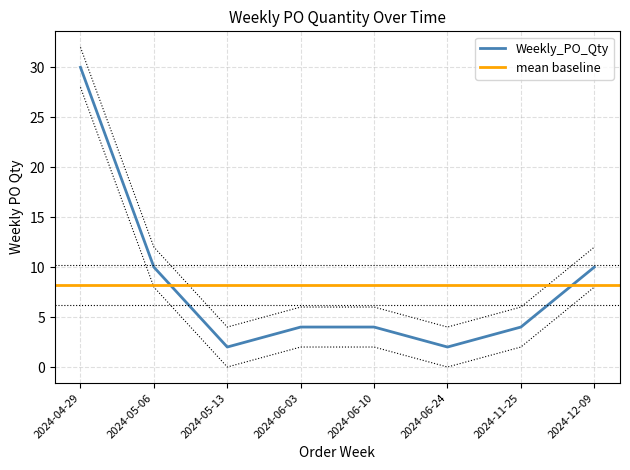

Reading left to right, list all the values displayed in this chart.

2024-04-29=30	2024-05-06=10	2024-05-13=2	2024-06-03=4	2024-06-10=4	2024-06-24=2	2024-11-25=4	2024-12-09=10